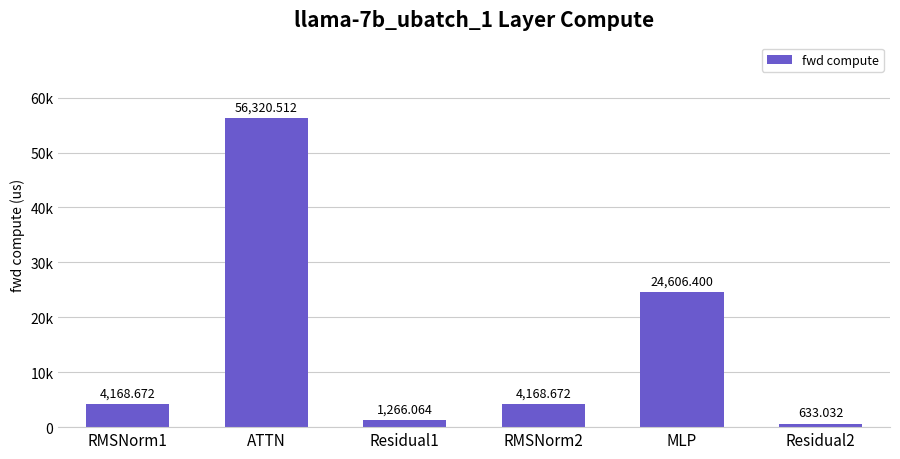

List the labels in order of value, largest first.

ATTN, MLP, RMSNorm1, RMSNorm2, Residual1, Residual2